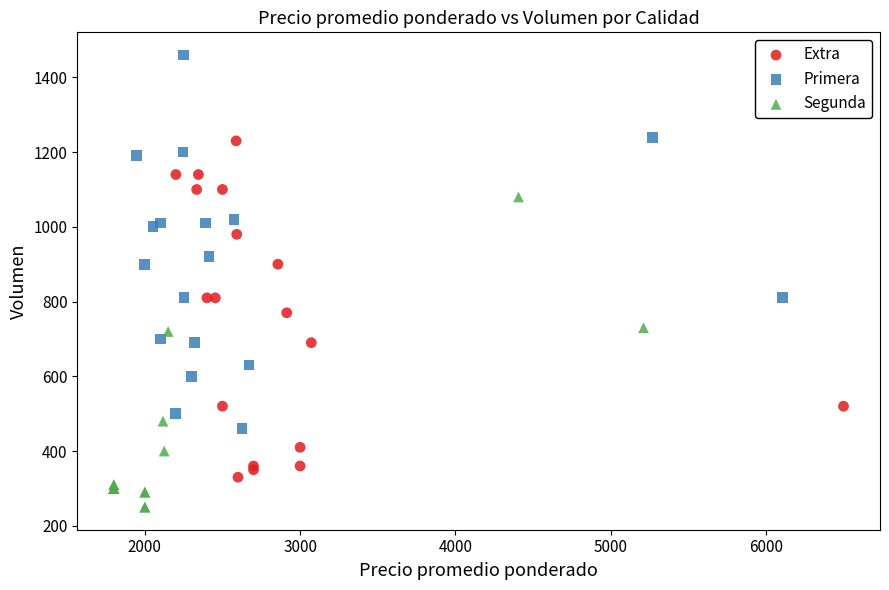

Which series reaches the maximum Y coordinate?

Primera